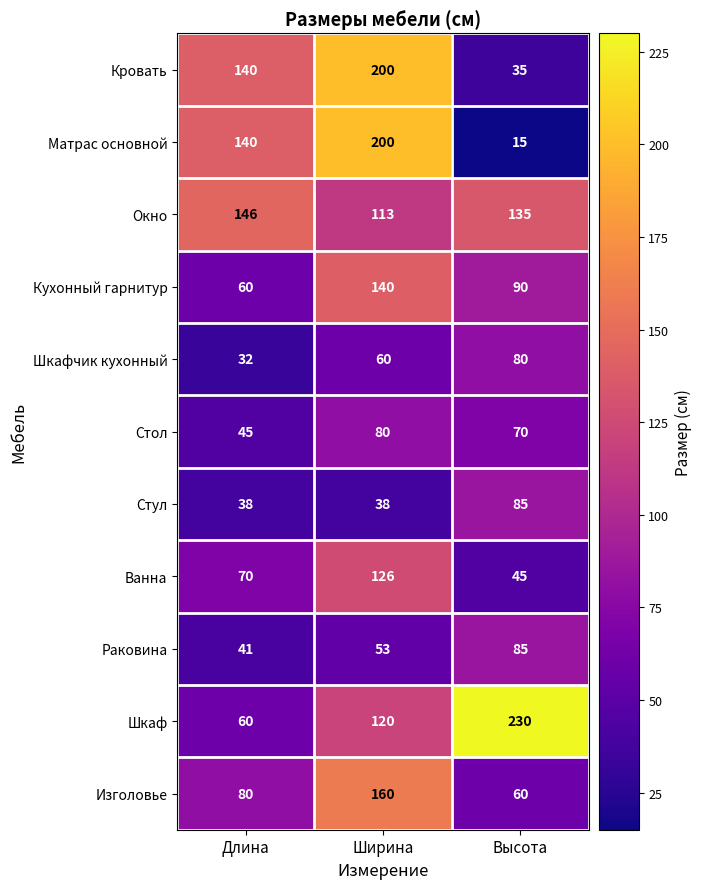

How many Стол values are between 45 and 80?

3